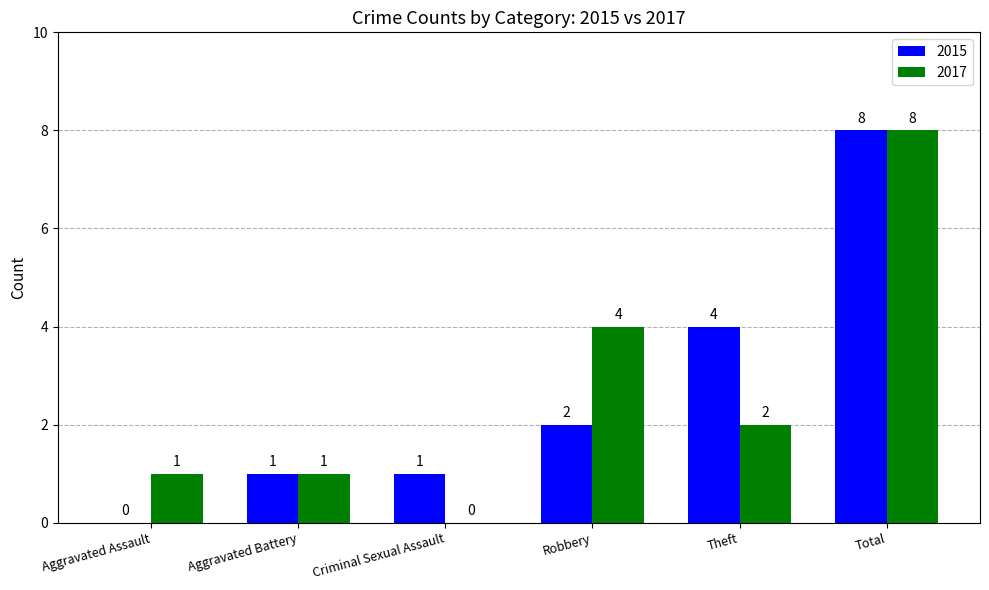

Which series changed the most between Robbery and Total?

2015